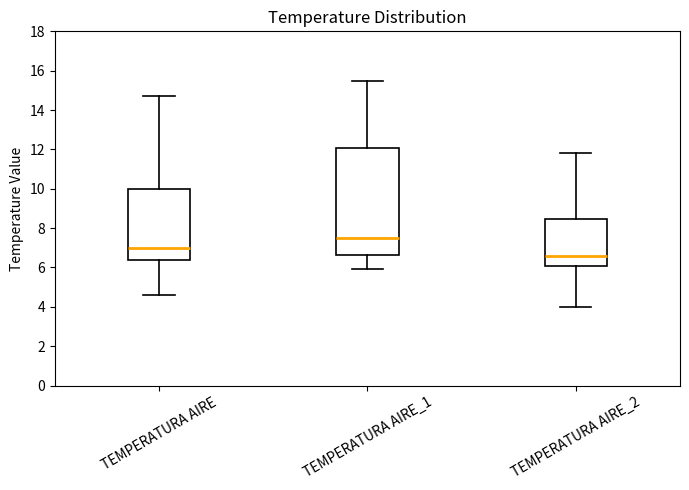

Which box has the highest median line?

TEMPERATURA AIRE_1